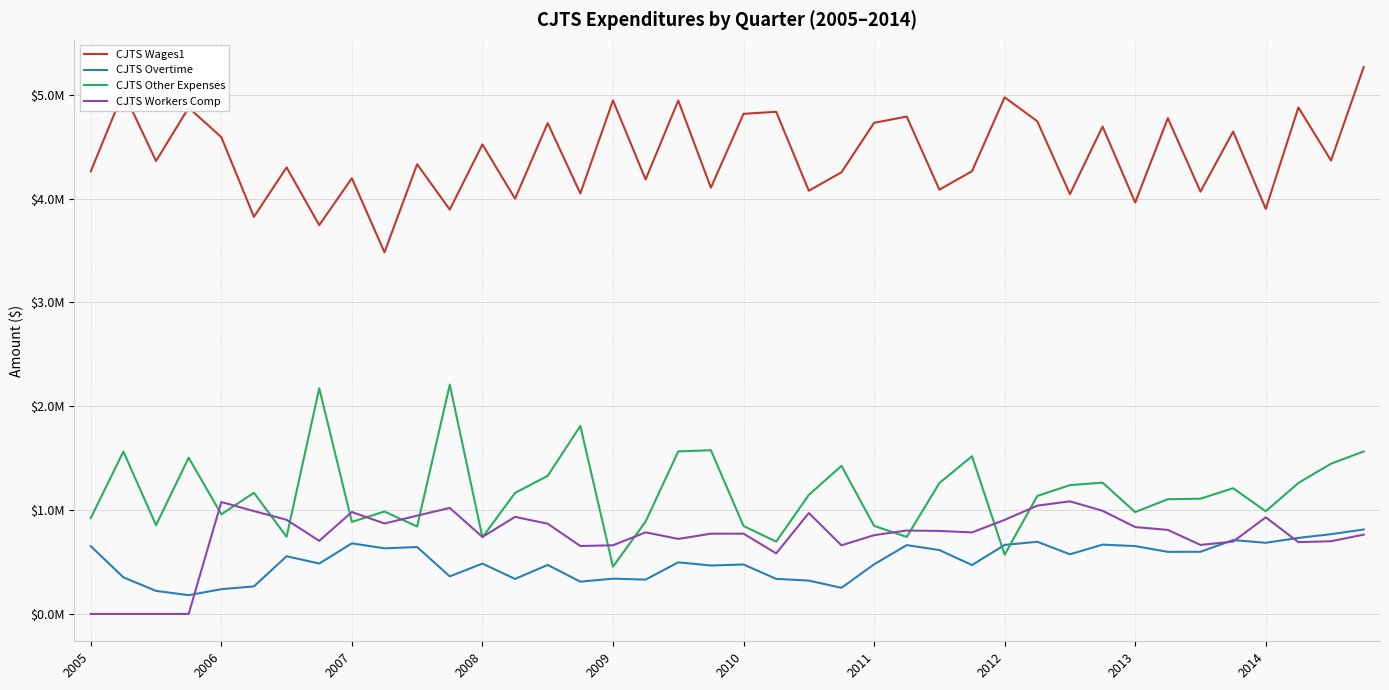

At which label is CJTS Wages1 closest to 4374927?

38